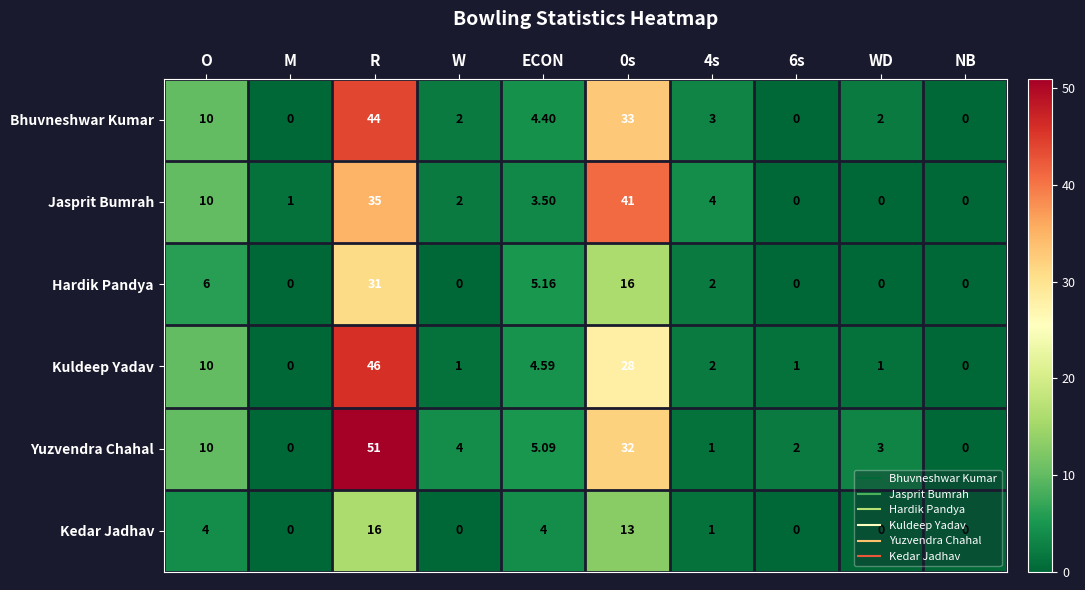

List the series in order of their peak value, highest first.

Yuzvendra Chahal, Kuldeep Yadav, Bhuvneshwar Kumar, Jasprit Bumrah, Hardik Pandya, Kedar Jadhav